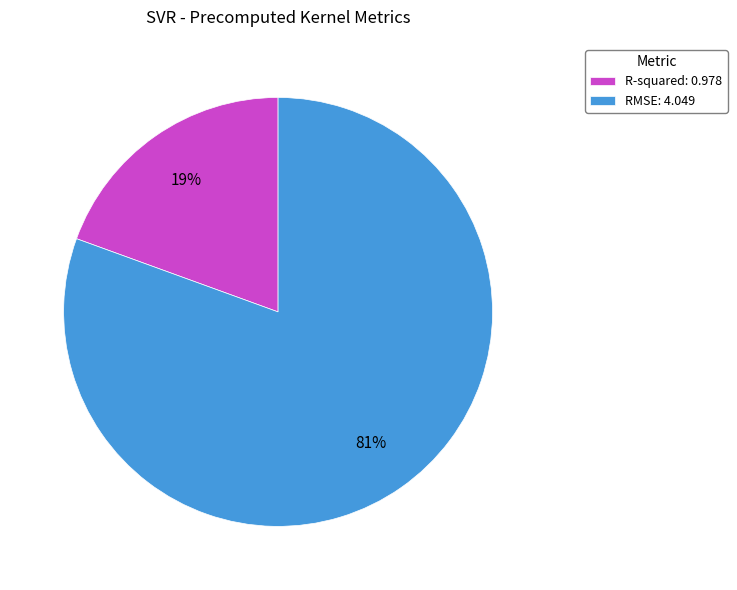

To the nearest percent, what is the combined percentage of R-squared: 0.978 and RMSE: 4.049?

100%